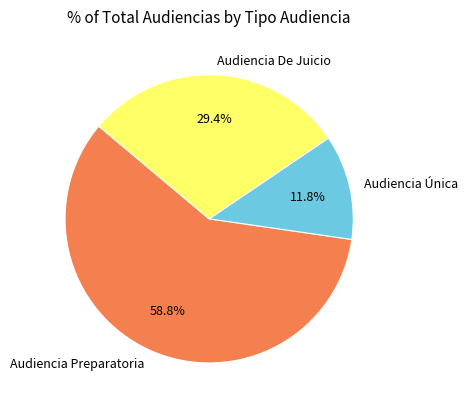

Is Audiencia Preparatoria the majority of the pie?

Yes